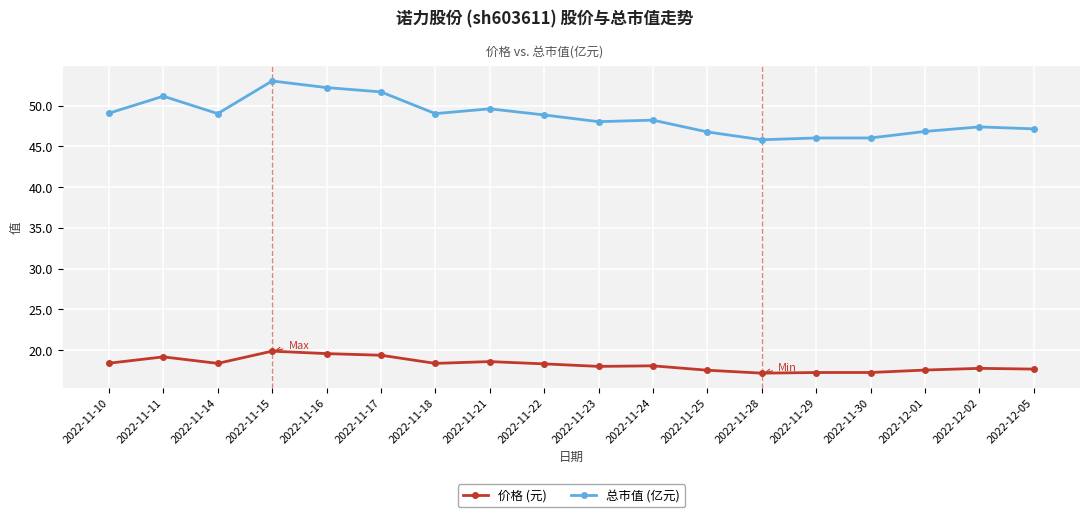

What are all the series names shown in the legend?

价格 (元), 总市值 (亿元)